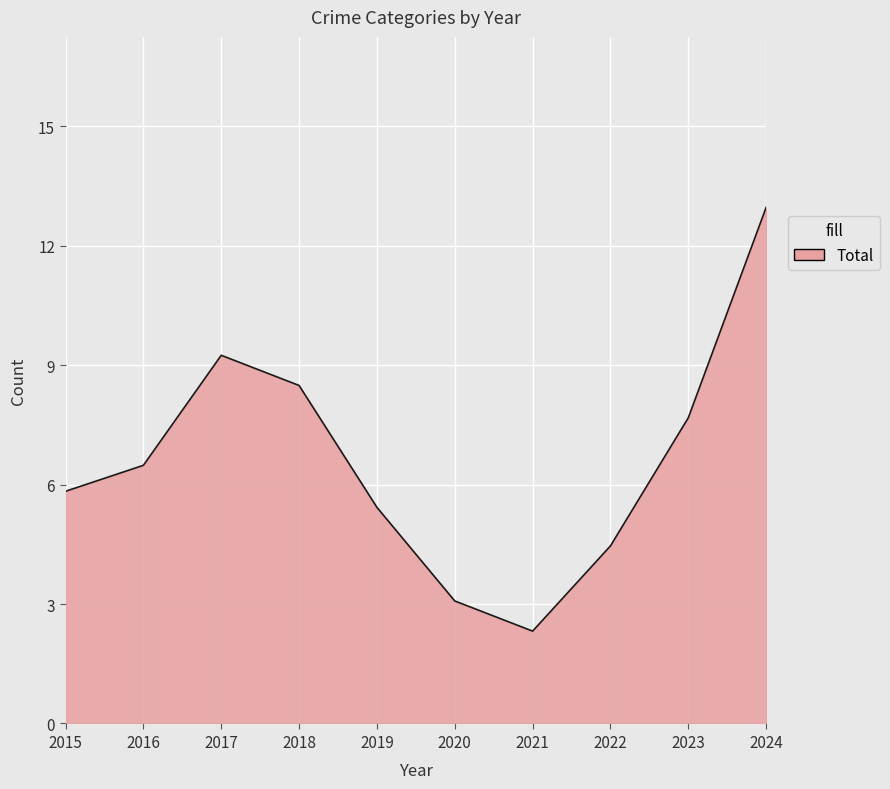

What is the difference between the maximum and minimum values?

10.6